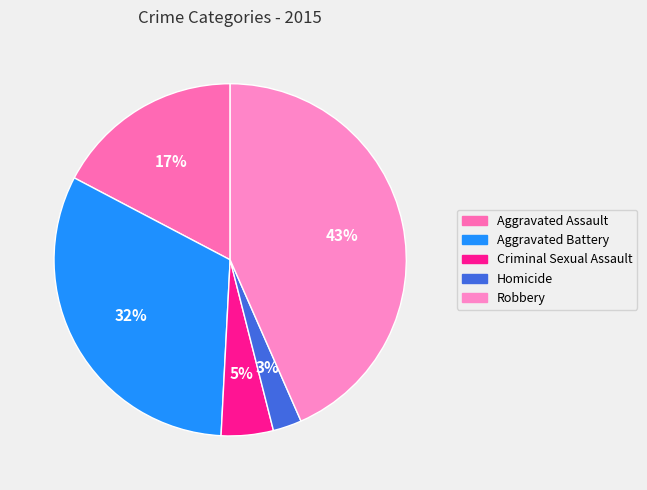

To the nearest percent, what percentage of the pie is Robbery?

43%